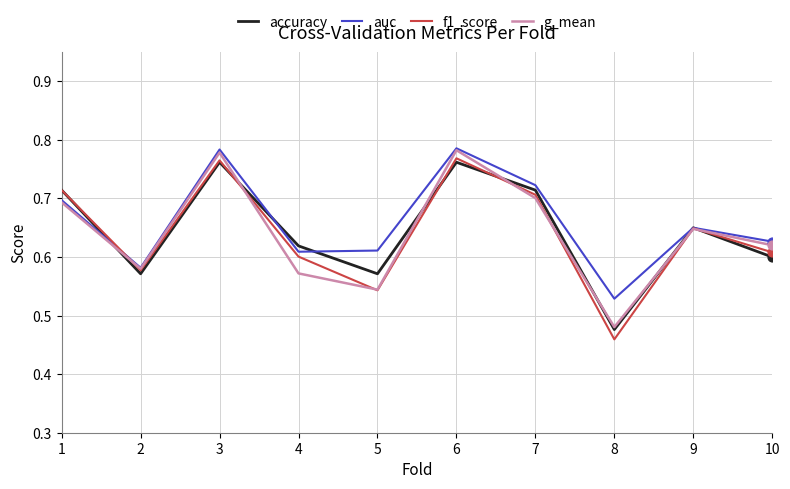

Is the value of auc at 1 greater than the value of g_mean at 10?

Yes